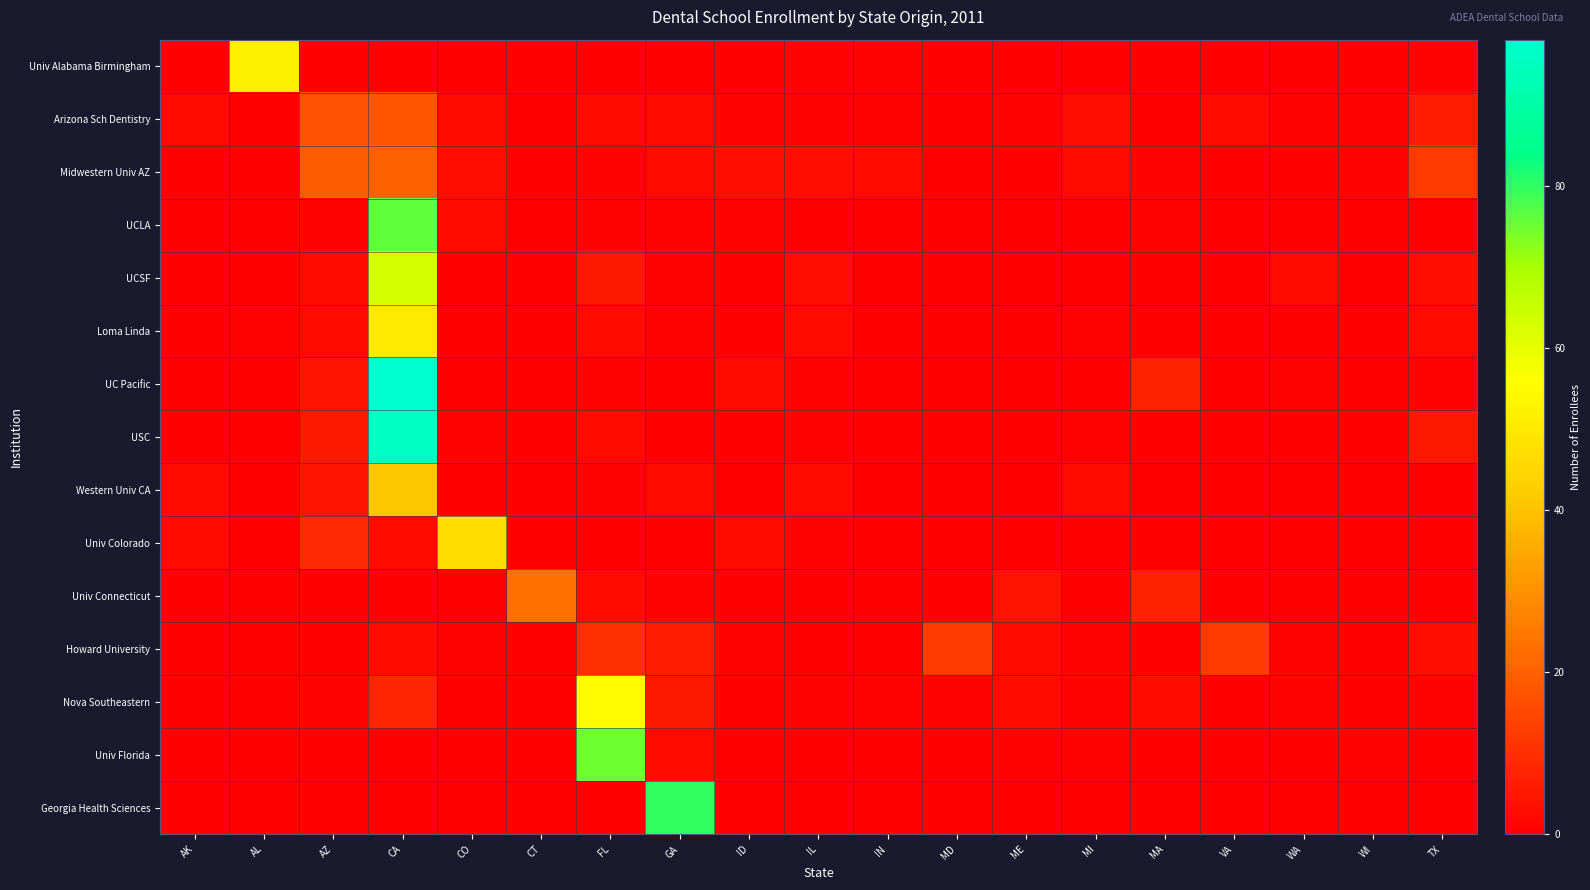

Reading left to right, what are all the values shown in this chart?

Univ Alabama Birmingham: AK=0	AL=52	AZ=0	CA=0	CO=0	CT=0	FL=0	GA=0	ID=0	IL=1	IN=1	MD=0	ME=0	MI=0	MA=0	VA=0	WA=0	WI=0	TX=1
Arizona Sch Dentistry: AK=2	AL=0	AZ=17	CA=18	CO=2	CT=0	FL=2	GA=2	ID=1	IL=1	IN=1	MD=0	ME=1	MI=3	MA=0	VA=2	WA=1	WI=1	TX=6
Midwestern Univ AZ: AK=0	AL=0	AZ=19	CA=20	CO=3	CT=0	FL=1	GA=2	ID=3	IL=3	IN=2	MD=0	ME=0	MI=2	MA=1	VA=0	WA=0	WI=1	TX=12
UCLA: AK=0	AL=0	AZ=1	CA=76	CO=2	CT=0	FL=1	GA=1	ID=1	IL=0	IN=0	MD=0	ME=0	MI=0	MA=1	VA=0	WA=0	WI=0	TX=0
UCSF: AK=0	AL=0	AZ=2	CA=63	CO=0	CT=0	FL=5	GA=1	ID=0	IL=3	IN=0	MD=0	ME=0	MI=0	MA=0	VA=0	WA=2	WI=0	TX=3
Loma Linda: AK=0	AL=1	AZ=2	CA=50	CO=0	CT=0	FL=2	GA=1	ID=0	IL=2	IN=0	MD=0	ME=0	MI=1	MA=0	VA=0	WA=0	WI=0	TX=2
UC Pacific: AK=0	AL=0	AZ=4	CA=98	CO=0	CT=0	FL=1	GA=0	ID=2	IL=1	IN=0	MD=0	ME=0	MI=0	MA=7	VA=0	WA=1	WI=0	TX=1
USC: AK=0	AL=0	AZ=5	CA=96	CO=1	CT=0	FL=2	GA=0	ID=0	IL=1	IN=0	MD=0	ME=0	MI=1	MA=0	VA=0	WA=0	WI=0	TX=5
Western Univ CA: AK=2	AL=0	AZ=4	CA=41	CO=0	CT=0	FL=1	GA=2	ID=0	IL=2	IN=0	MD=0	ME=0	MI=2	MA=0	VA=0	WA=0	WI=0	TX=0
Univ Colorado: AK=2	AL=0	AZ=9	CA=2	CO=47	CT=0	FL=0	GA=0	ID=2	IL=1	IN=0	MD=0	ME=0	MI=0	MA=0	VA=0	WA=0	WI=0	TX=0
Univ Connecticut: AK=0	AL=0	AZ=0	CA=0	CO=0	CT=23	FL=2	GA=1	ID=0	IL=0	IN=0	MD=0	ME=4	MI=0	MA=7	VA=0	WA=0	WI=0	TX=0
Howard University: AK=0	AL=0	AZ=0	CA=2	CO=1	CT=0	FL=10	GA=6	ID=1	IL=0	IN=0	MD=12	ME=2	MI=1	MA=0	VA=12	WA=1	WI=0	TX=3
Nova Southeastern: AK=0	AL=0	AZ=1	CA=8	CO=0	CT=0	FL=55	GA=5	ID=0	IL=1	IN=1	MD=1	ME=2	MI=1	MA=2	VA=0	WA=1	WI=0	TX=1
Univ Florida: AK=0	AL=0	AZ=0	CA=0	CO=0	CT=0	FL=75	GA=2	ID=0	IL=0	IN=0	MD=0	ME=1	MI=1	MA=0	VA=0	WA=0	WI=1	TX=0
Georgia Health Sciences: AK=0	AL=0	AZ=0	CA=0	CO=0	CT=0	FL=0	GA=80	ID=0	IL=0	IN=0	MD=0	ME=0	MI=0	MA=0	VA=0	WA=0	WI=0	TX=0